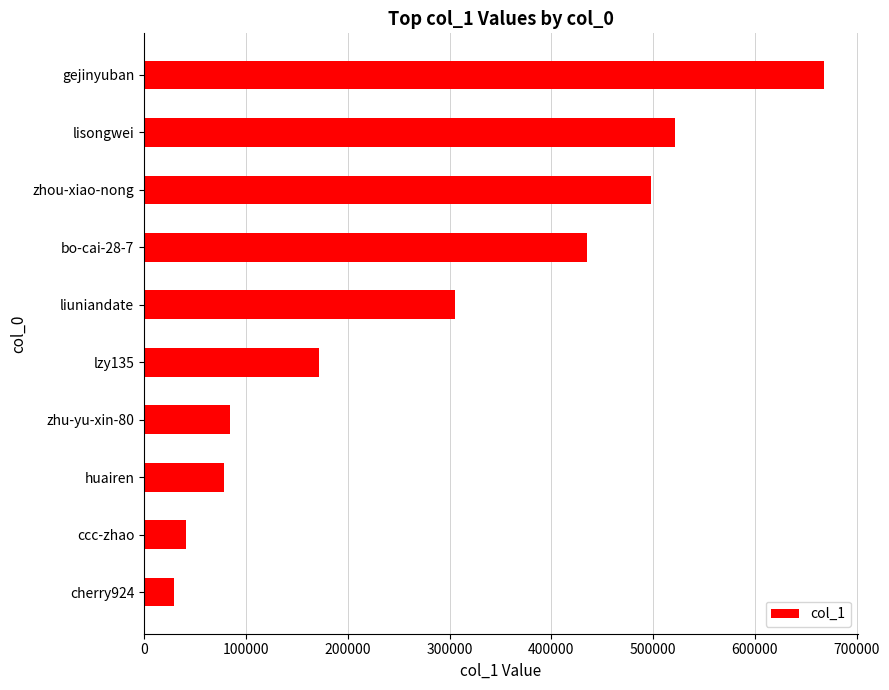

Reading bottom to top, transcribe all the data shown in this chart.

cherry924=29303	ccc-zhao=41551	huairen=78637	zhu-yu-xin-80=84486	lzy135=171890	liuniandate=305245	bo-cai-28-7=435238	zhou-xiao-nong=497605	lisongwei=521160	gejinyuban=667332